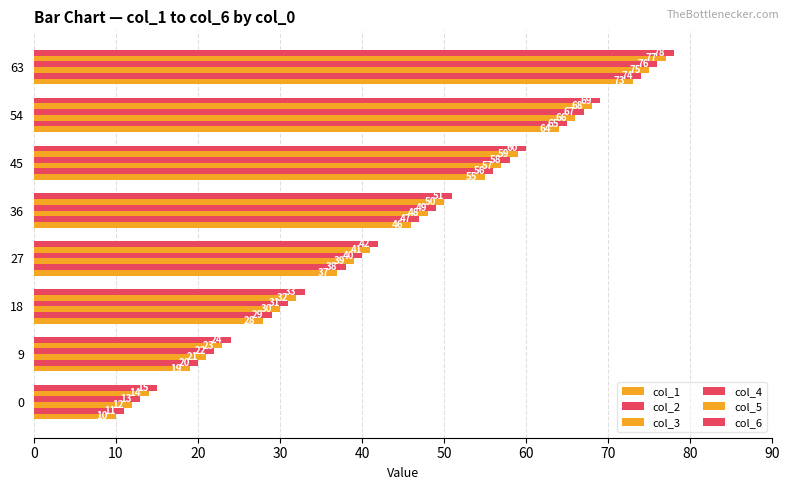

How many distinct data groups are displayed?

6